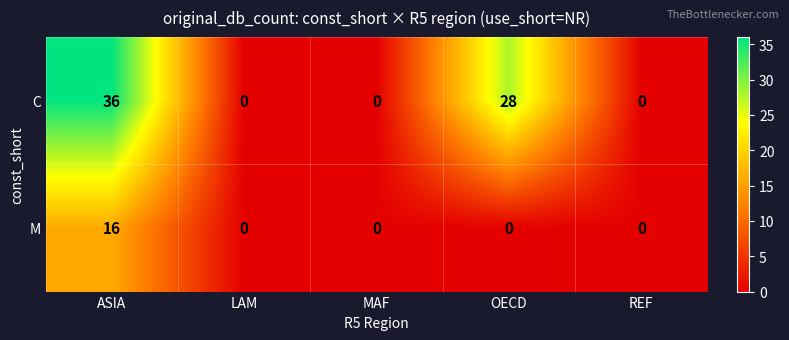

Reading left to right, what are all the values shown in this chart?

C: 36	0	0	28	0
M: 16	0	0	0	0